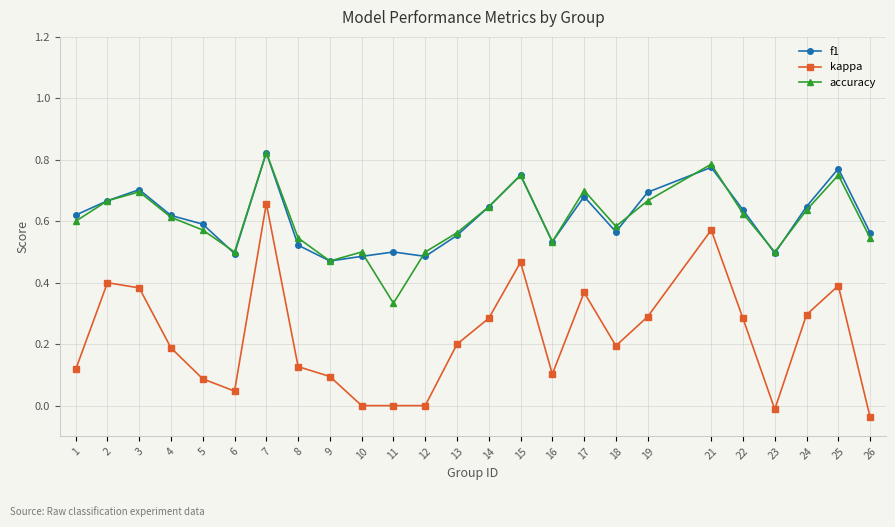

True or false: accuracy and kappa cross at least once.

False